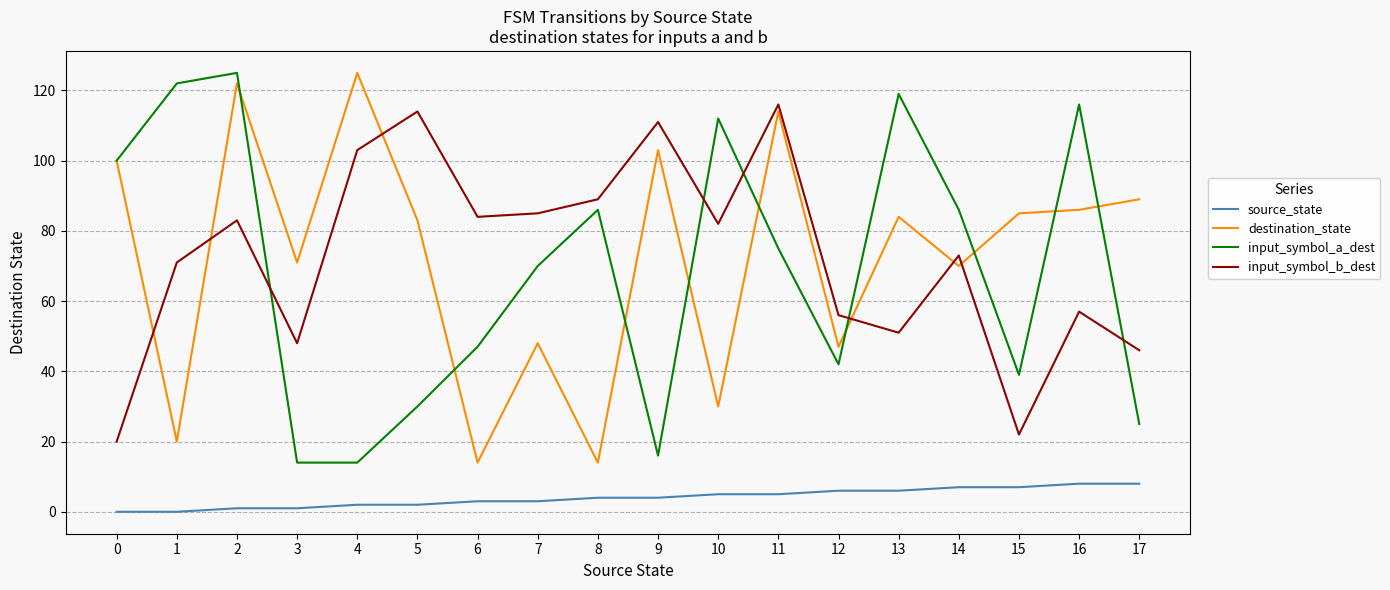

Where is the first local maximum for destination_state?

2